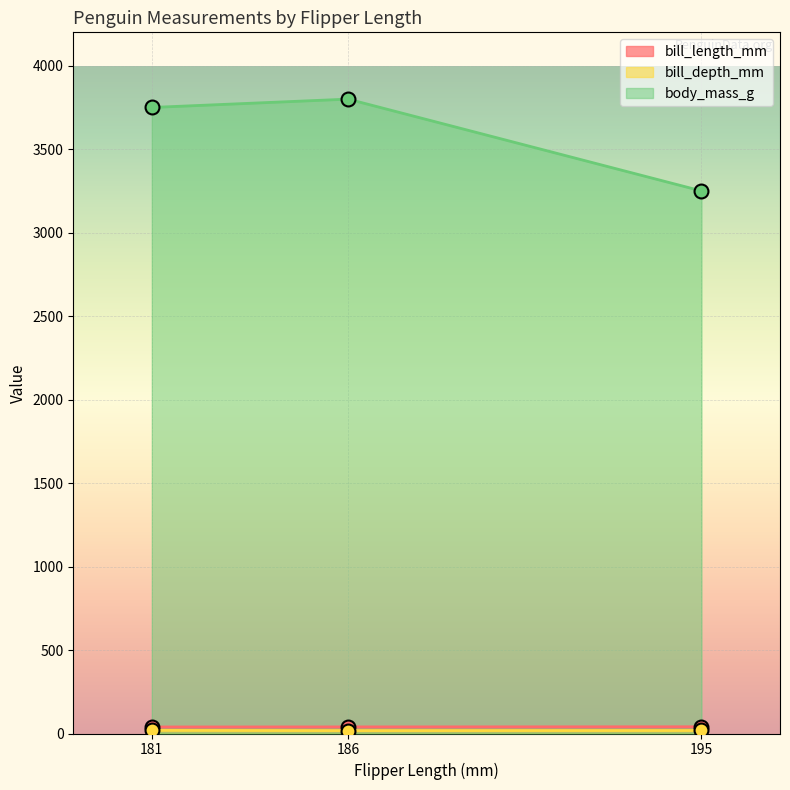

What is the difference between the maximum and minimum values in the bill_depth_mm series?

1.3